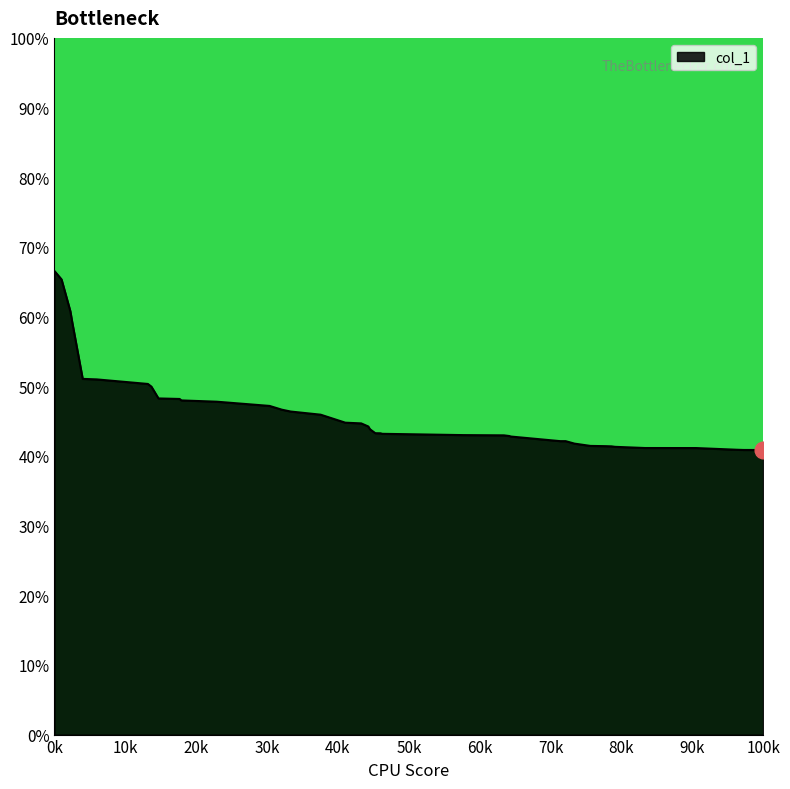

Does the chart have visible grid lines?

No